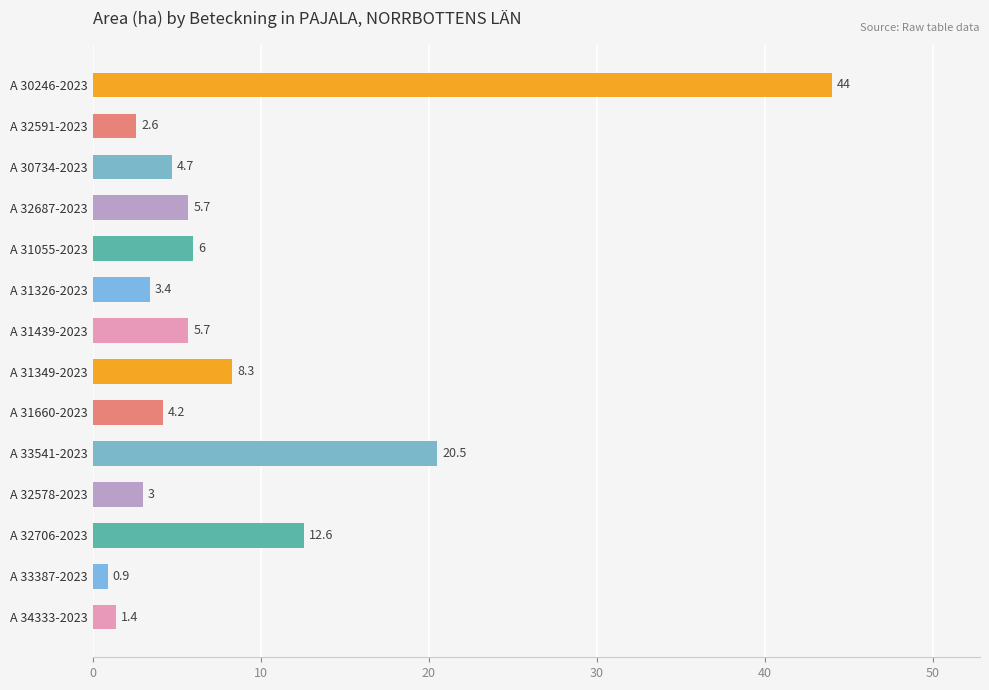

What is the sum of all values?

123.0